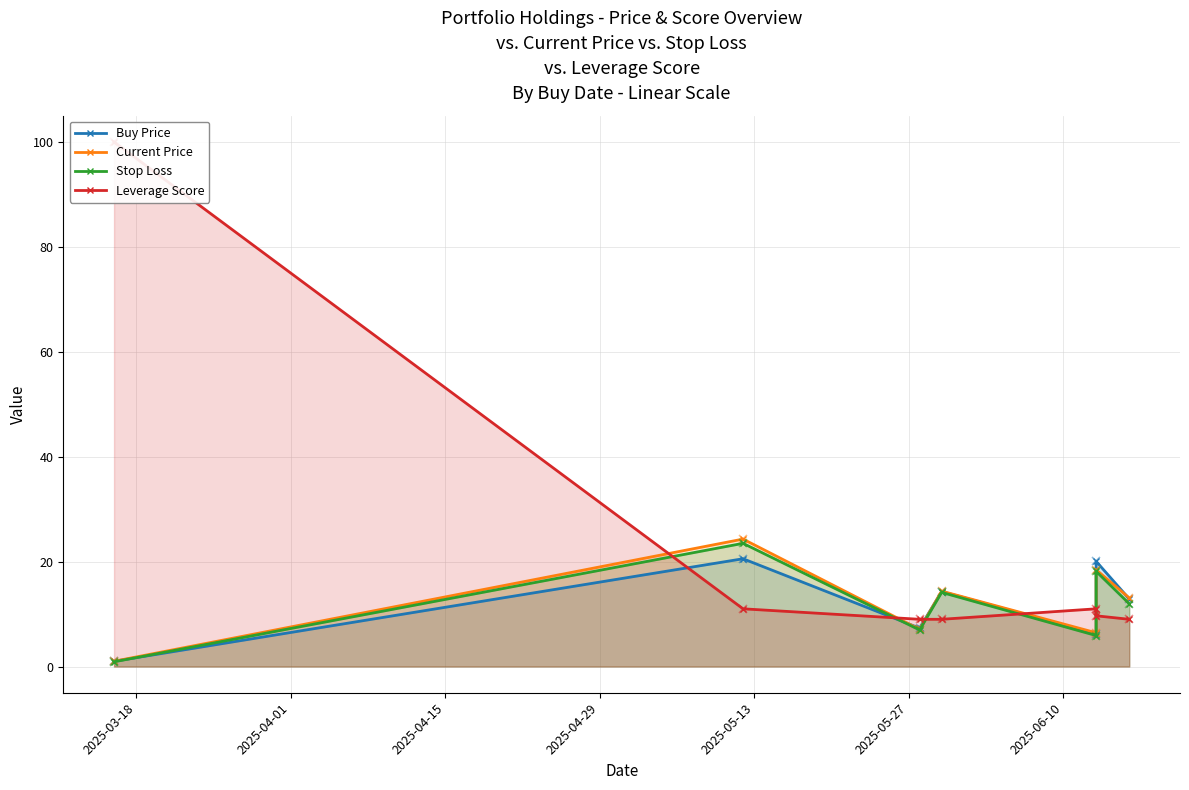

True or false: Current Price has more than 1 points higher than both neighbors.

True